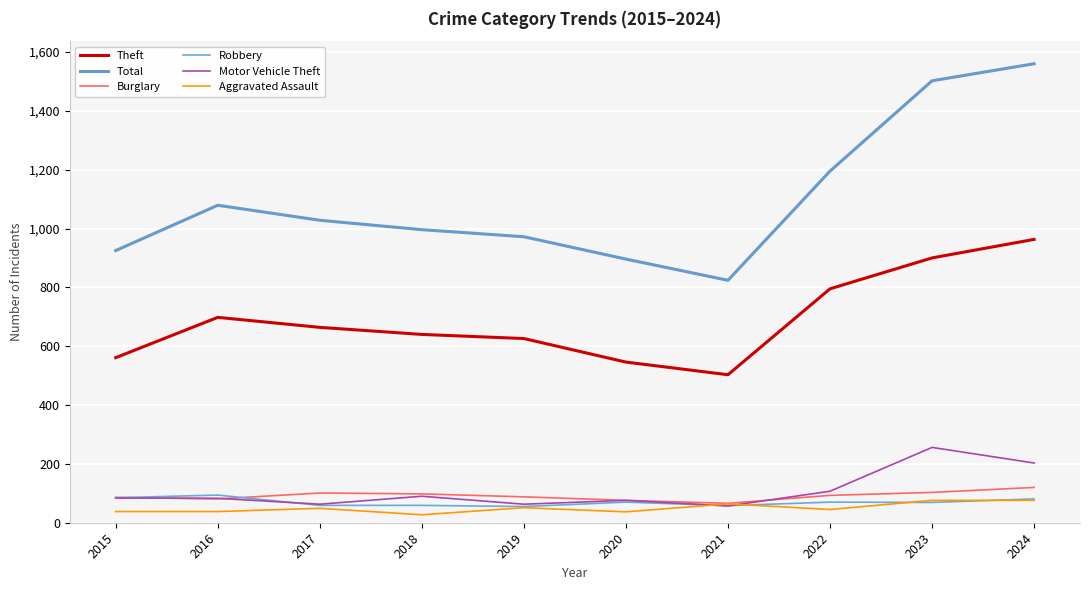

Which series has the largest range (max minus min)?

Total